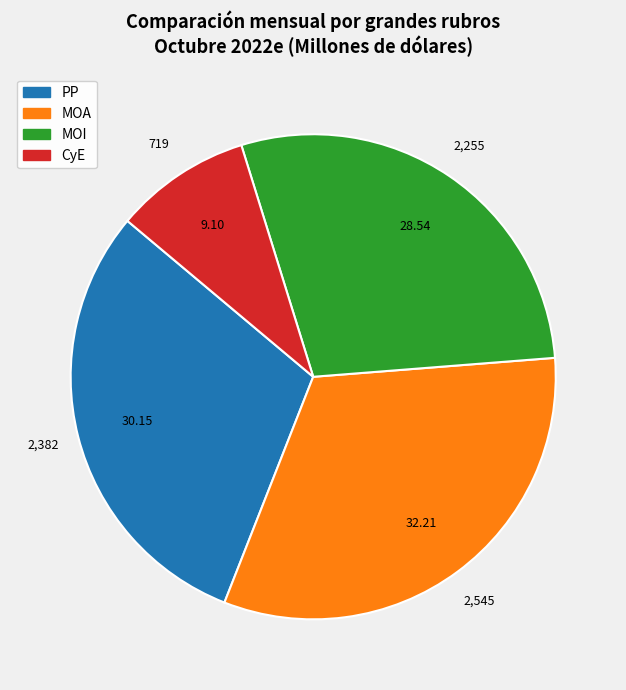

Which category has the biggest portion of the pie?

MOA